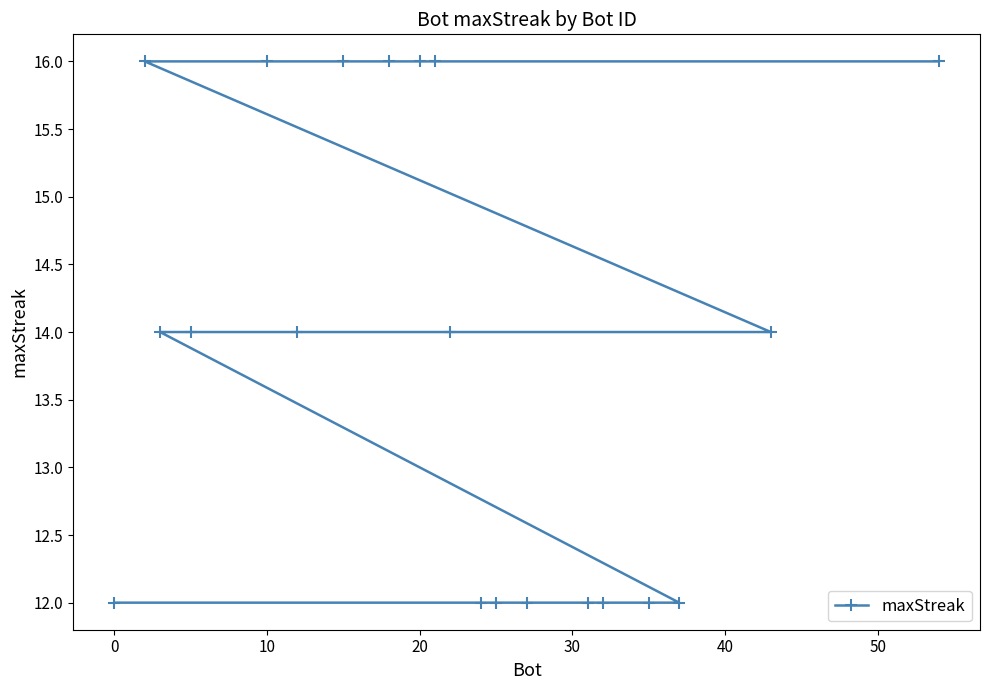

What is the smallest value displayed?

12